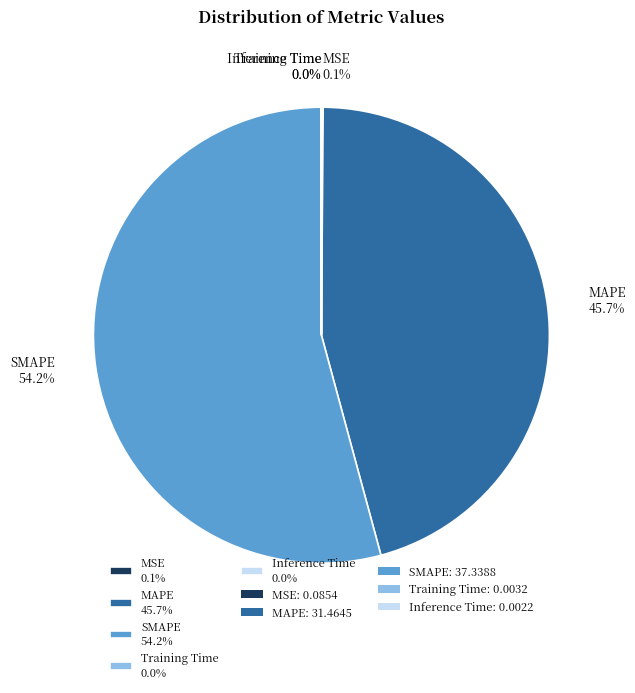

Approximately how many times larger is the value at SMAPE 54.2% compared to MAPE 45.7%?

1.2